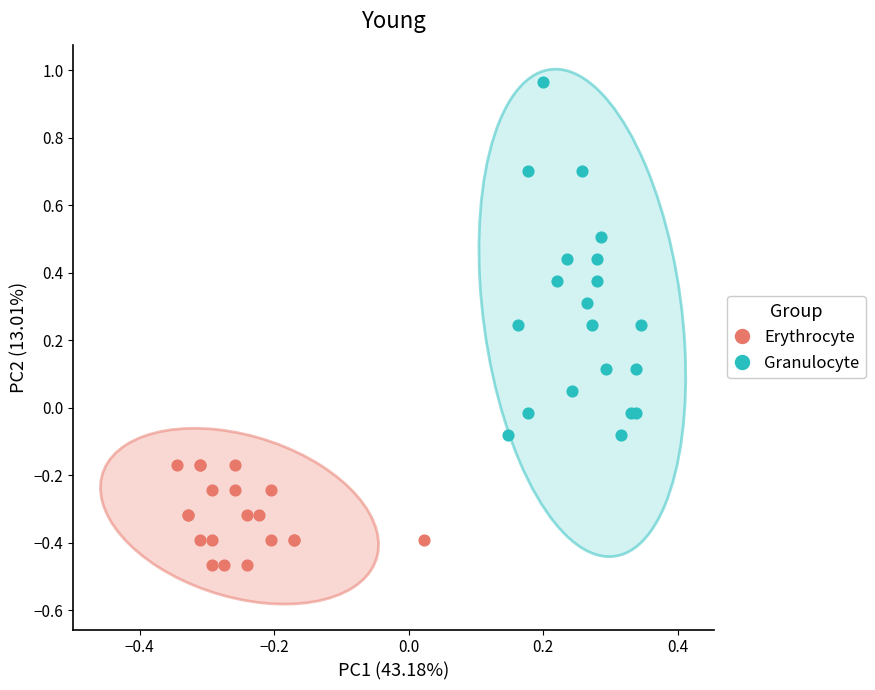

Which series reaches the maximum Y coordinate?

Granulocyte